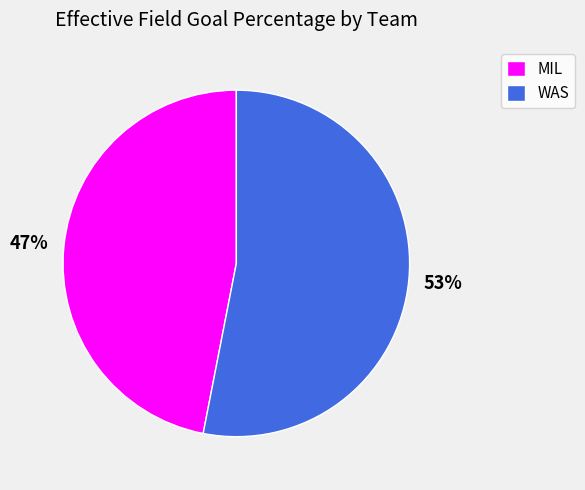

Which has a higher value, WAS or MIL?

WAS